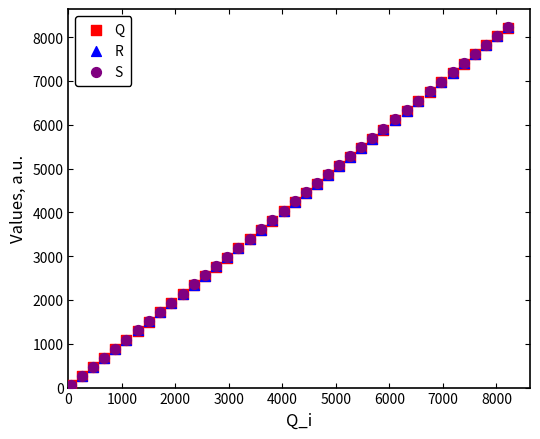

What are all the series names shown in the legend?

Q, R, S